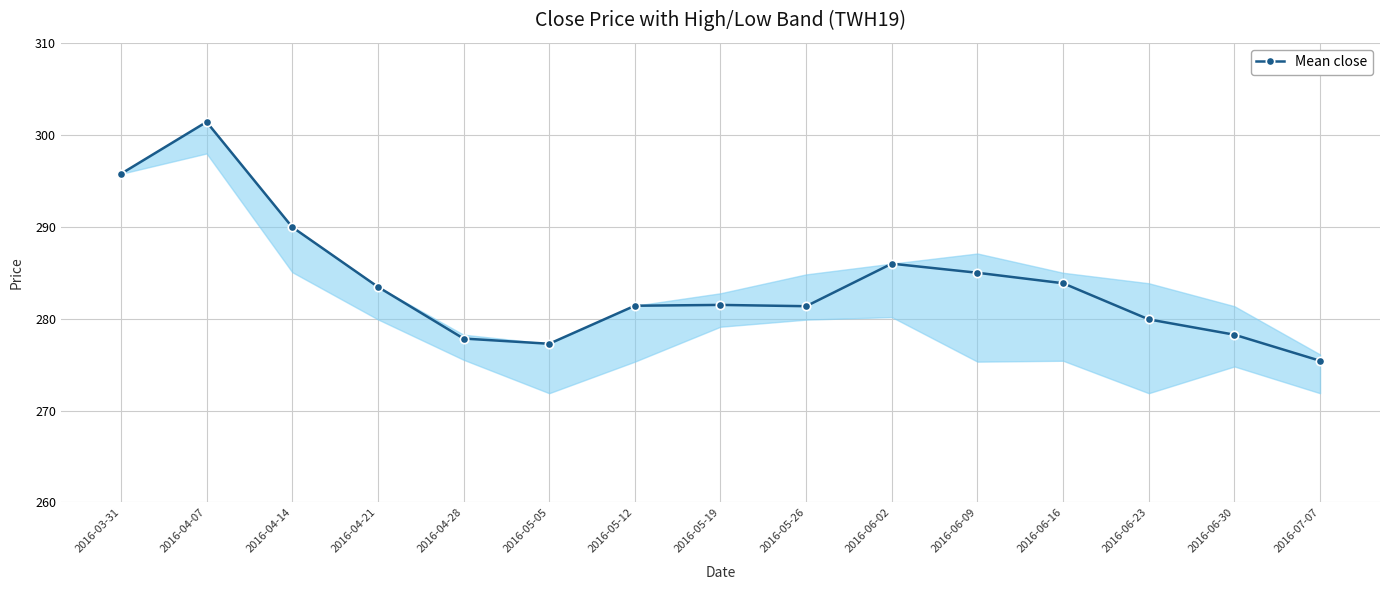

What value does the data have at 2016-03-31?

295.7